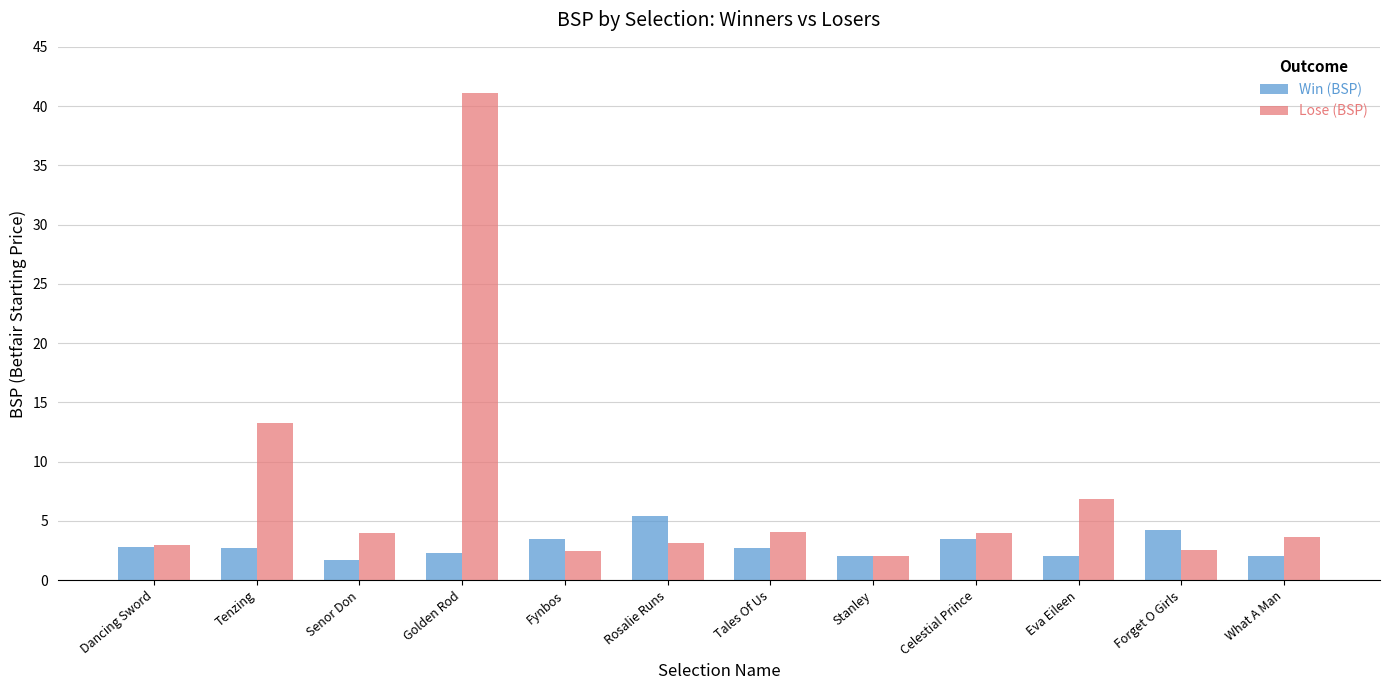

Rank the series by their maximum value, from lowest to highest.

Win (BSP), Lose (BSP)